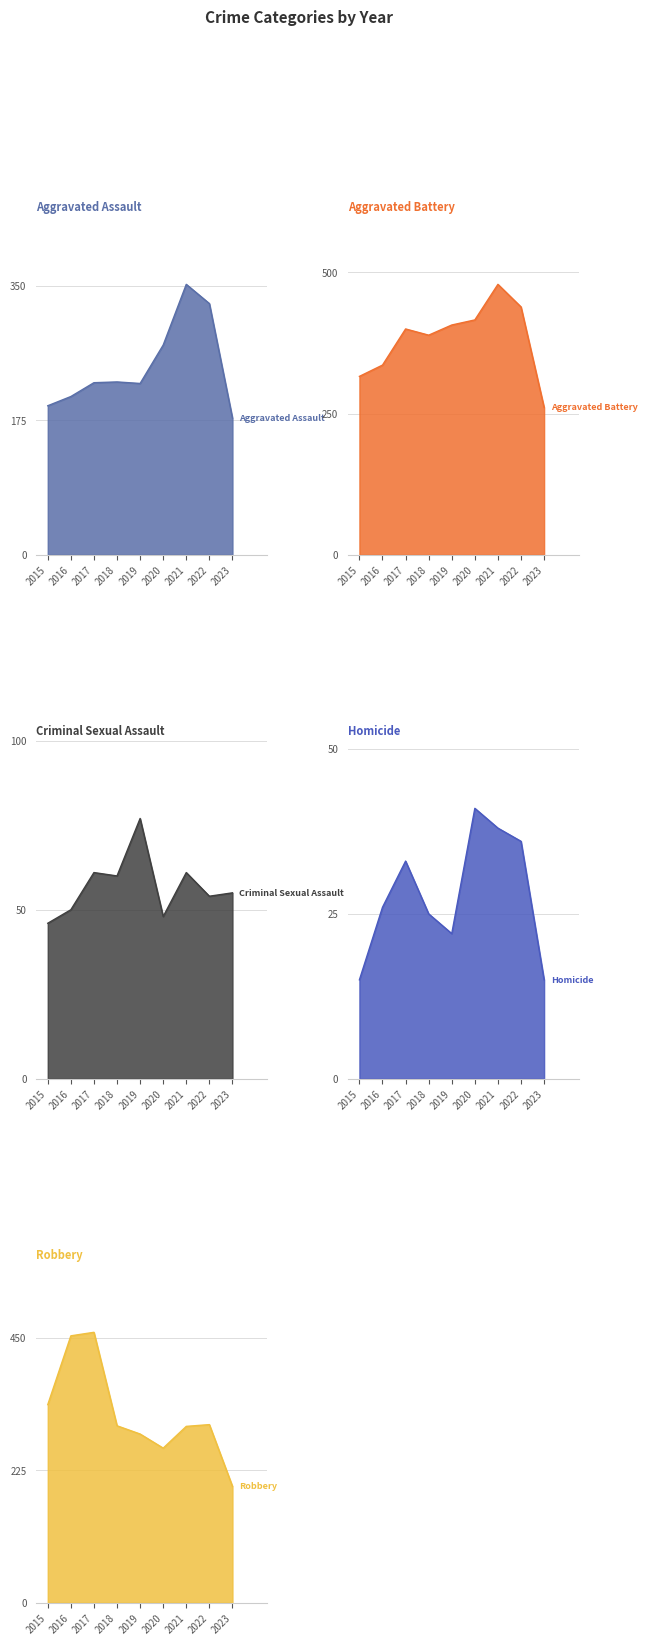

Where is Robbery nearest to the value 329?

2015